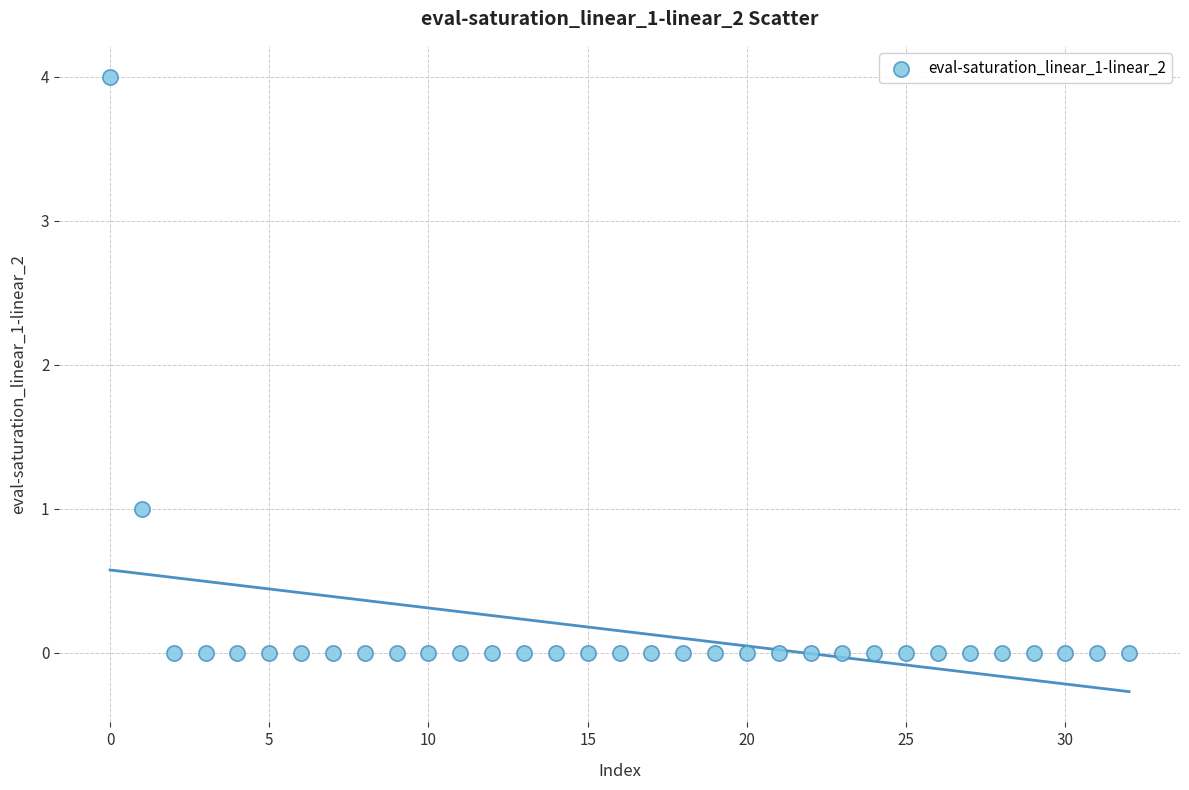

What is the range of Y values (max minus min)?

4